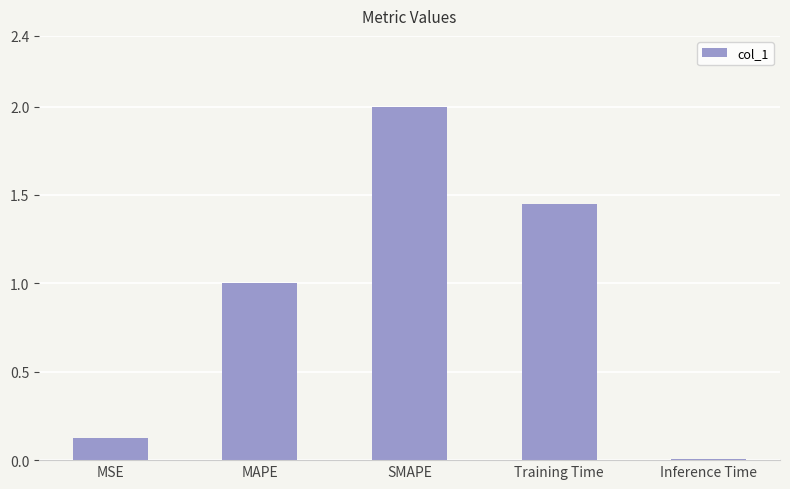

At which category does the chart reach its peak across all series?

SMAPE